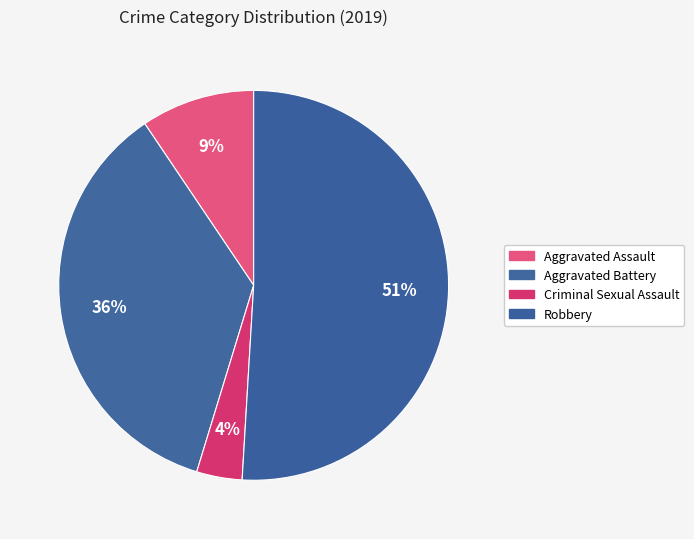

Which slice is the largest?

Robbery